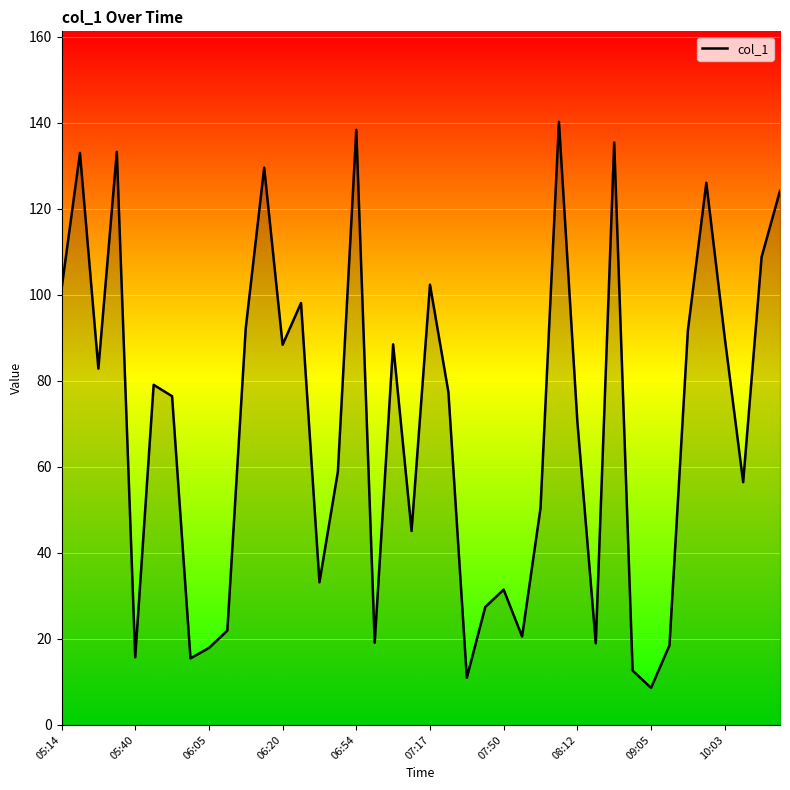

What is the difference between the maximum and minimum values?

131.6